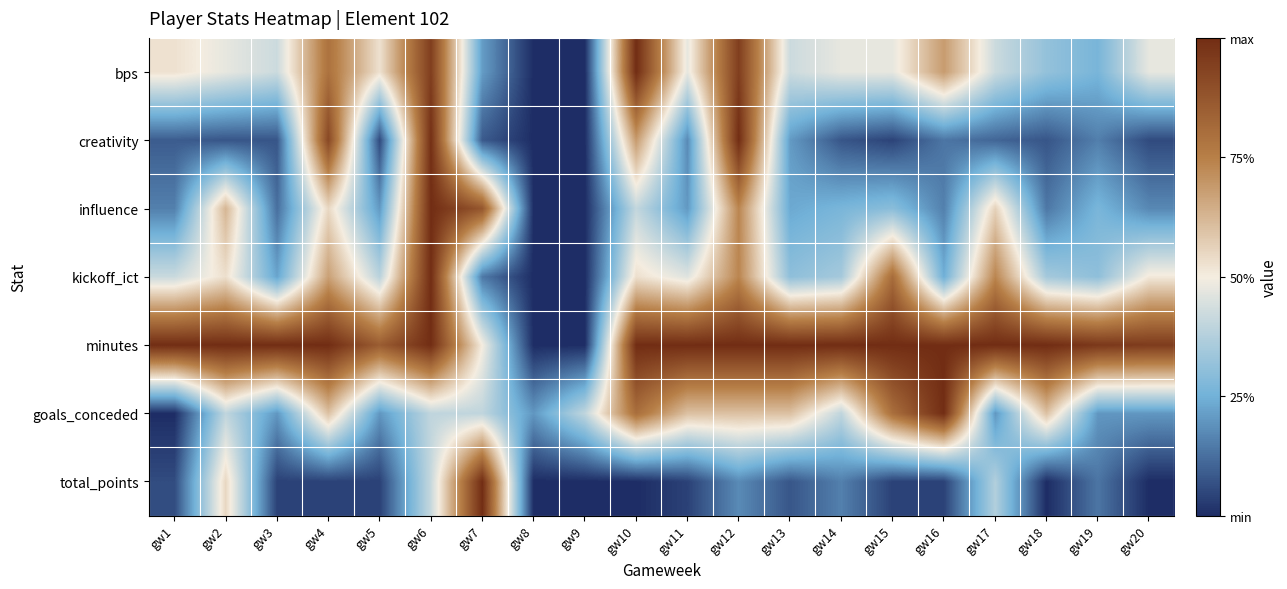

Which series changed the most between gw15 and gw20?

goals_conceded